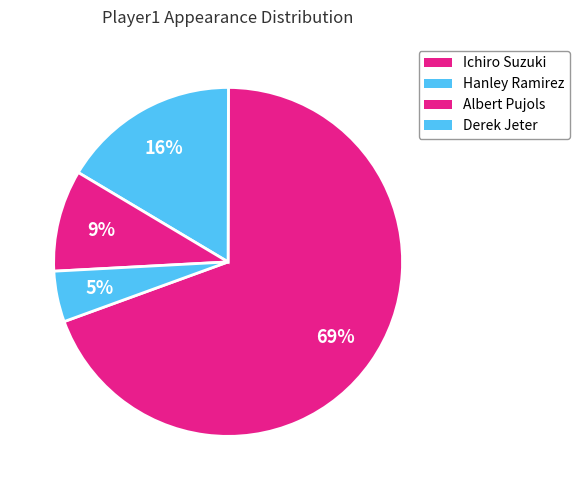

The Albert Pujols slice represents 1% of the pie. True or false?

False